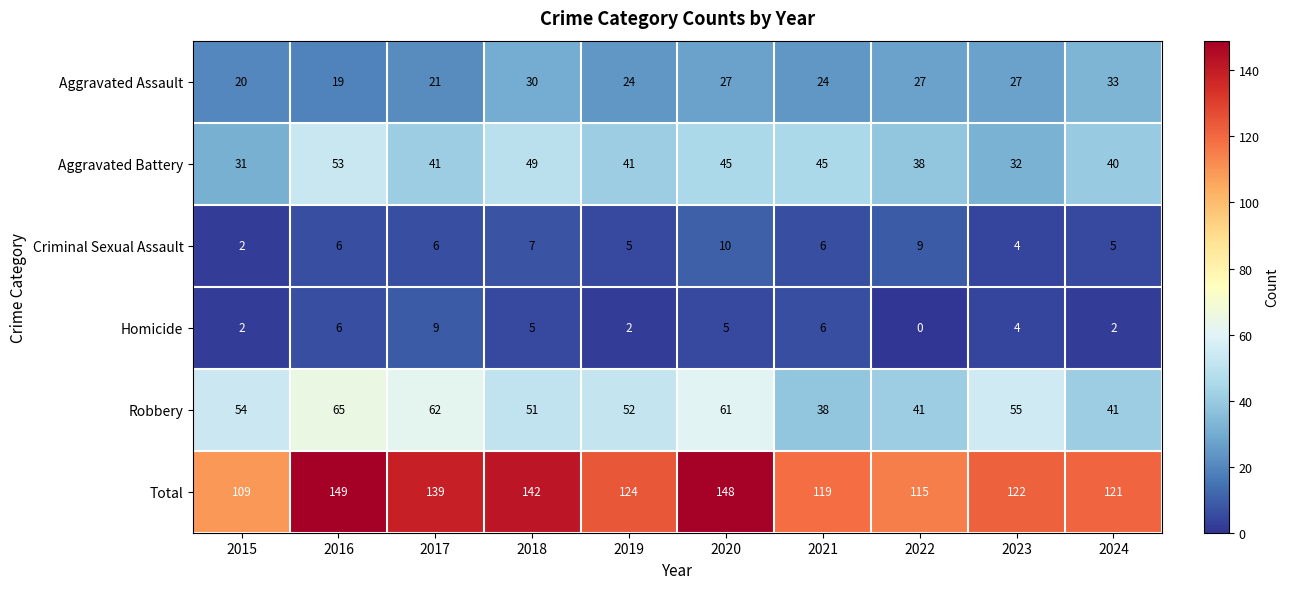

The Homicide series shows 2 at 2023. True or false?

False